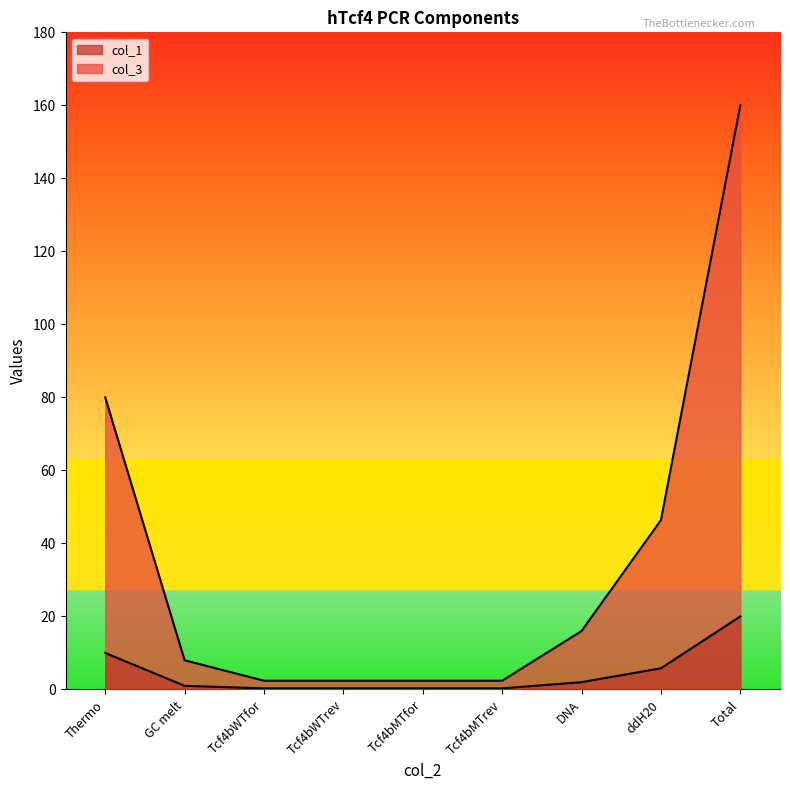

True or false: col_1 and col_3 cross at least once.

False